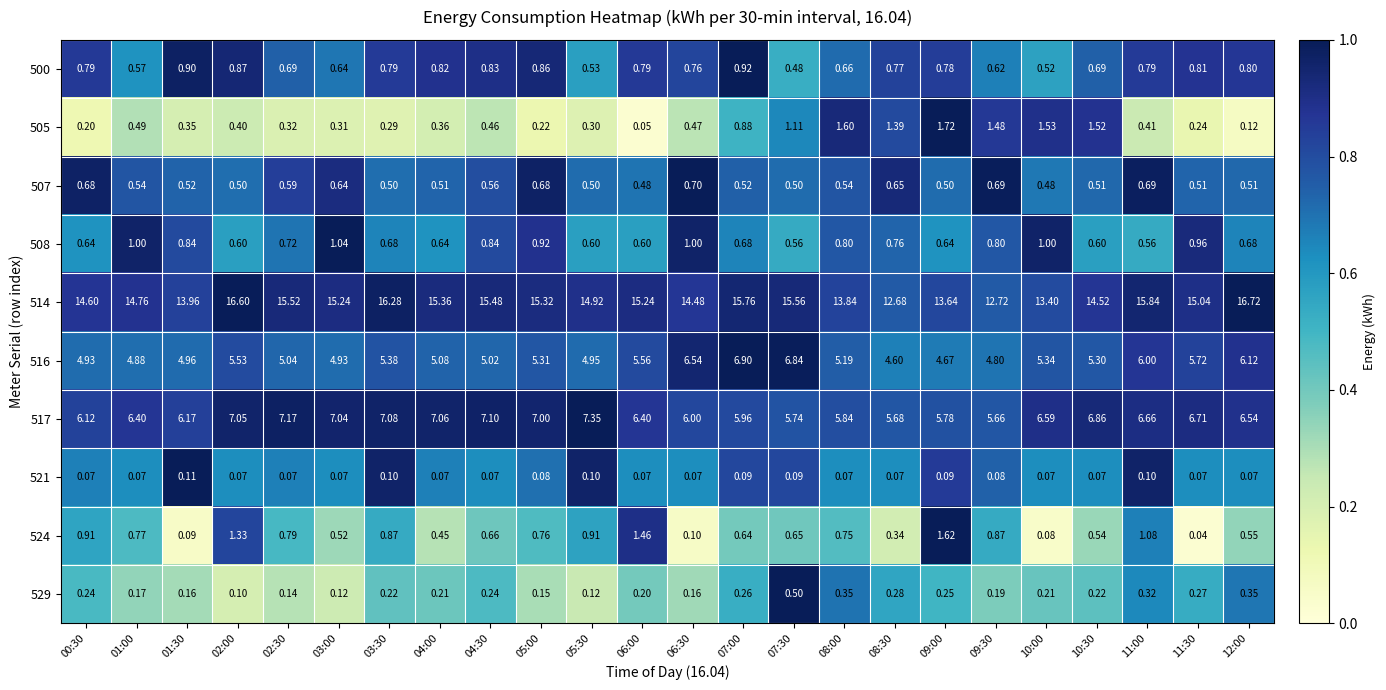

Which series has the largest range (max minus min)?

514